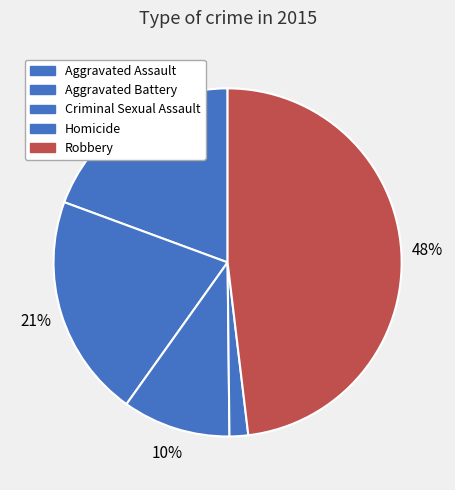

How many segments does this pie chart have?

5